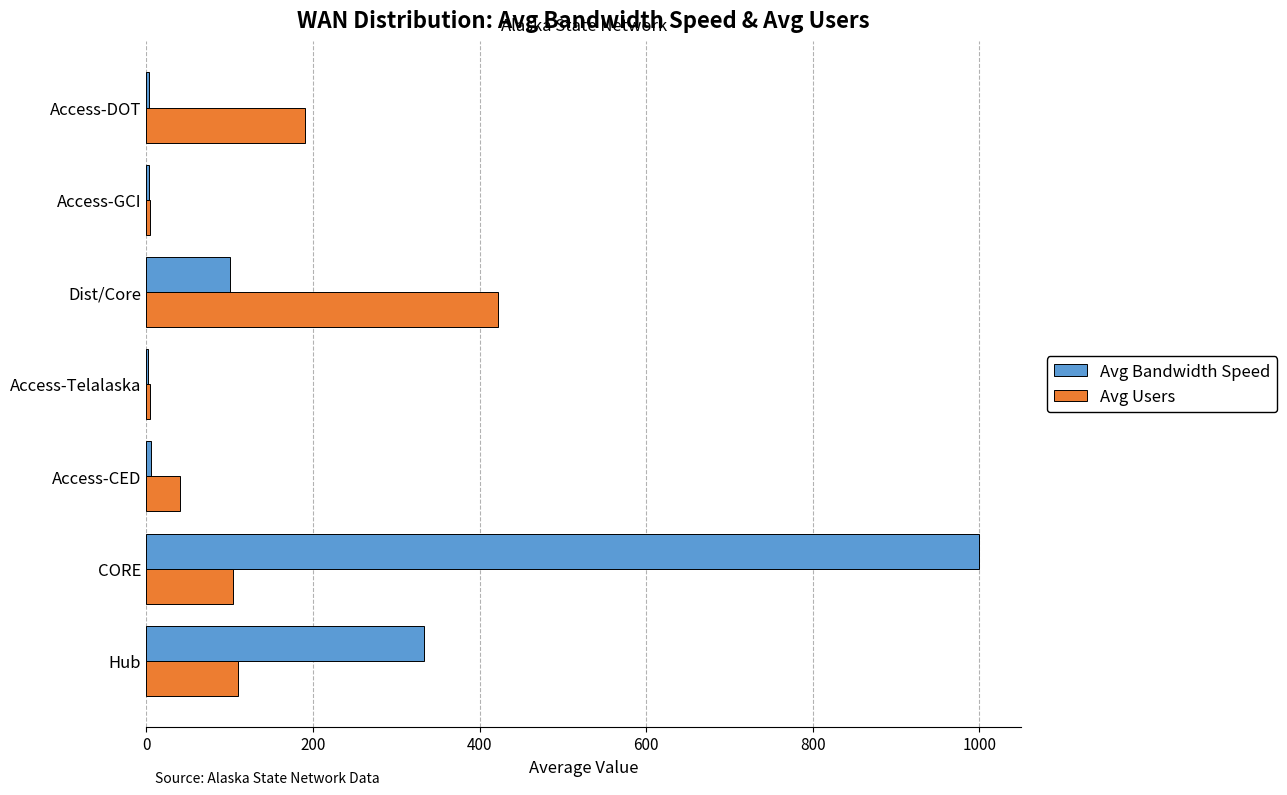

Which series changed the most between Access-CED and Access-DOT?

Avg Users